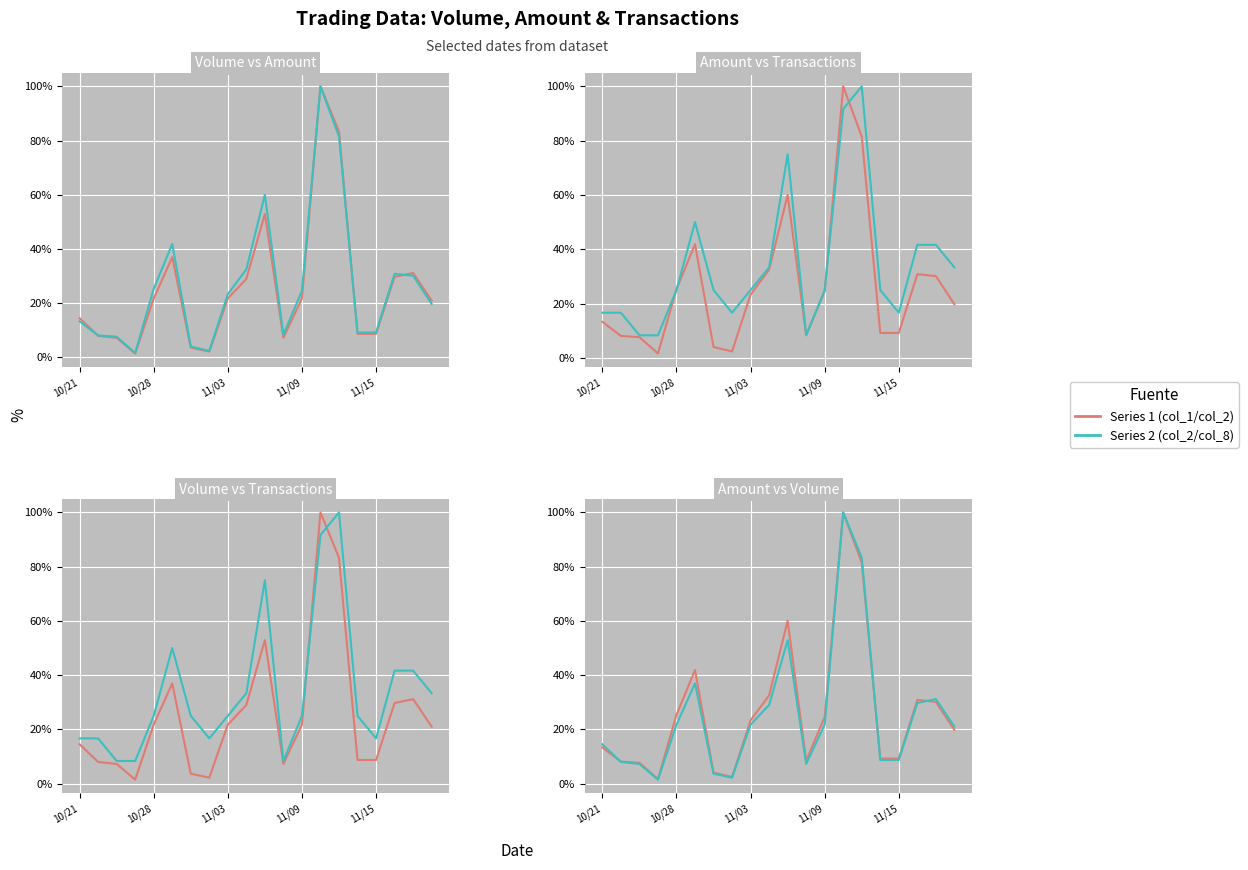

Does the chart display data point markers on the line(s)?

No